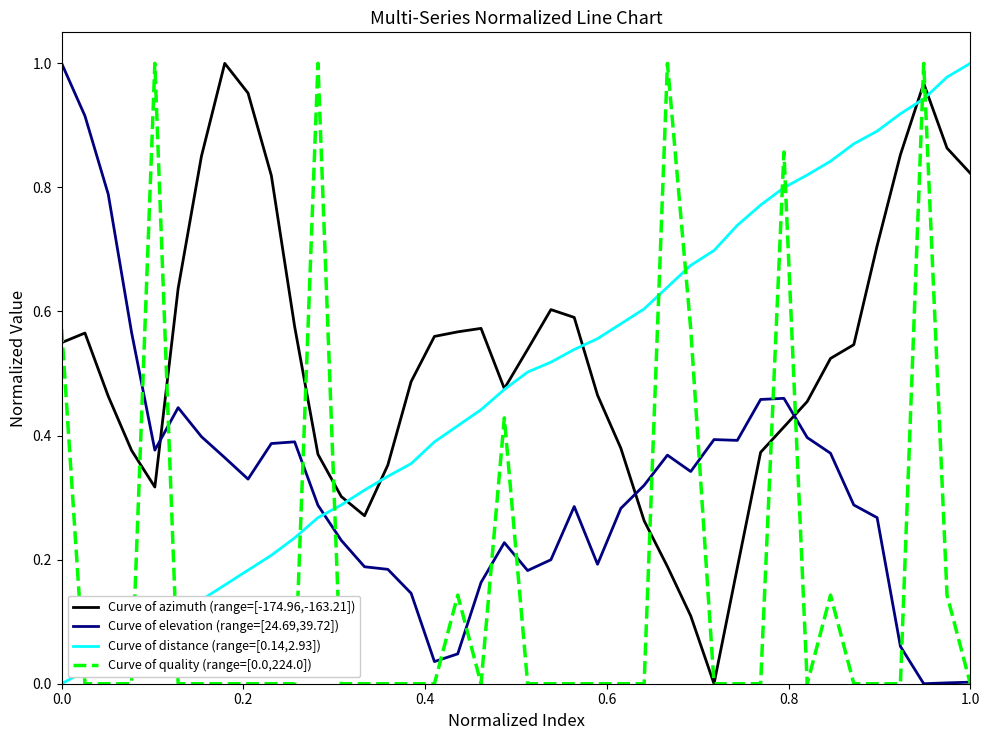

True or false: Curve of elevation (range=[24.69,39.72]) and Curve of azimuth (range=[-174.96,-163.21]) cross at least once.

True